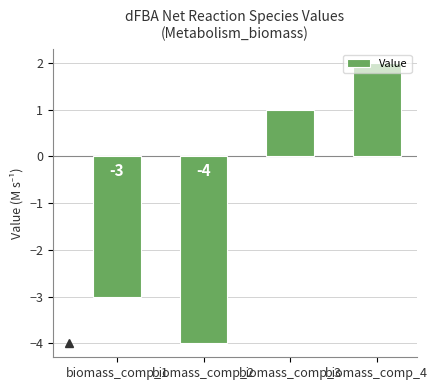

Which category has the highest value across all series?

biomass_comp_4